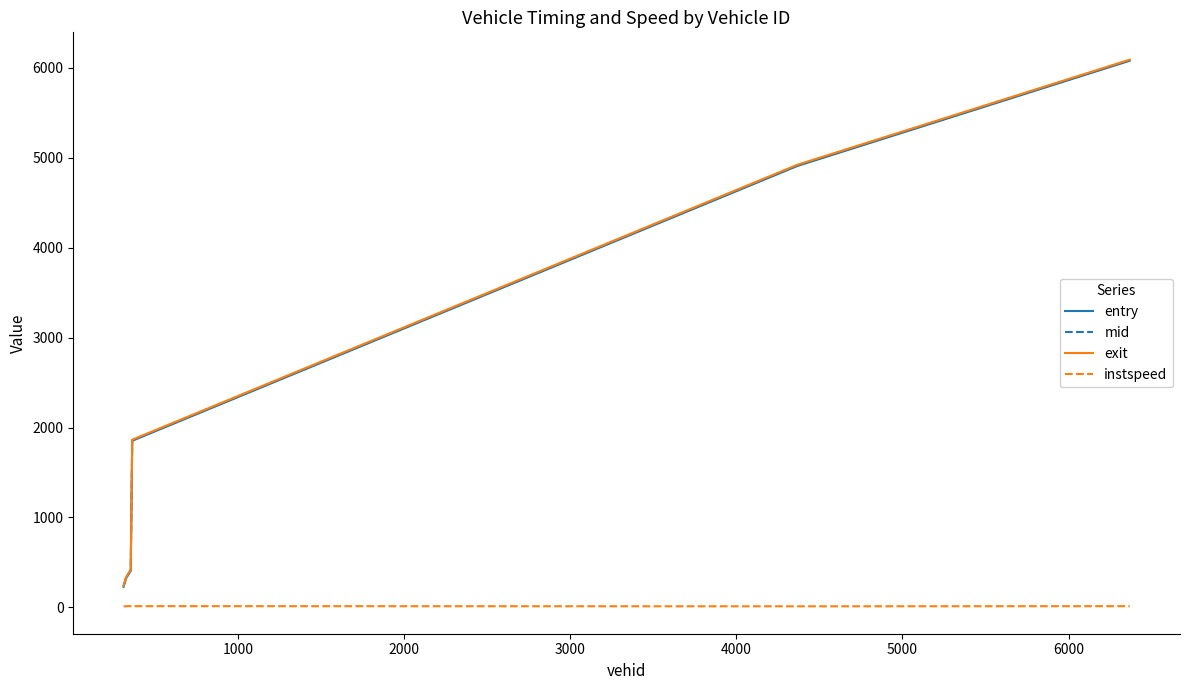

True or false: entry and instspeed cross at least once.

False